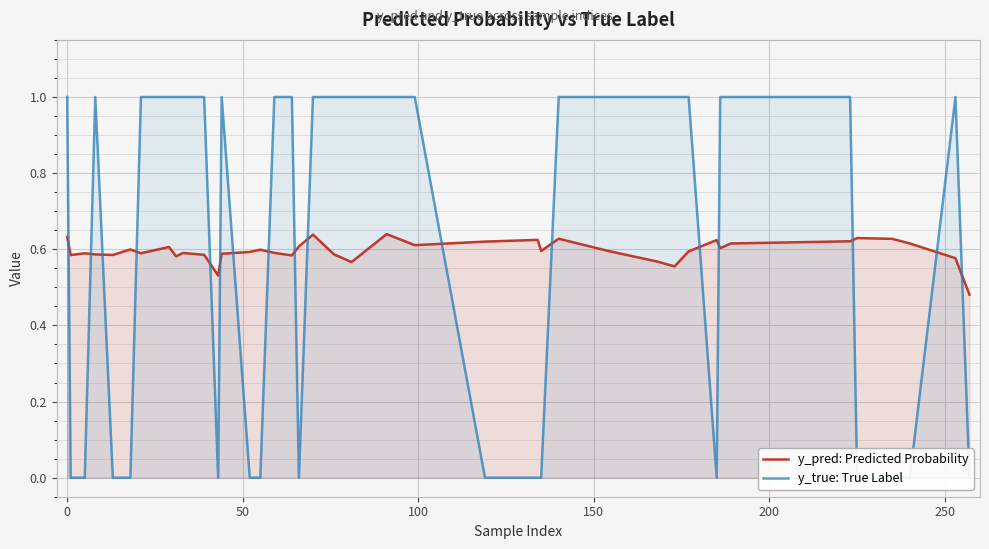

How many data points in y_true: True Label are less than 1?

16